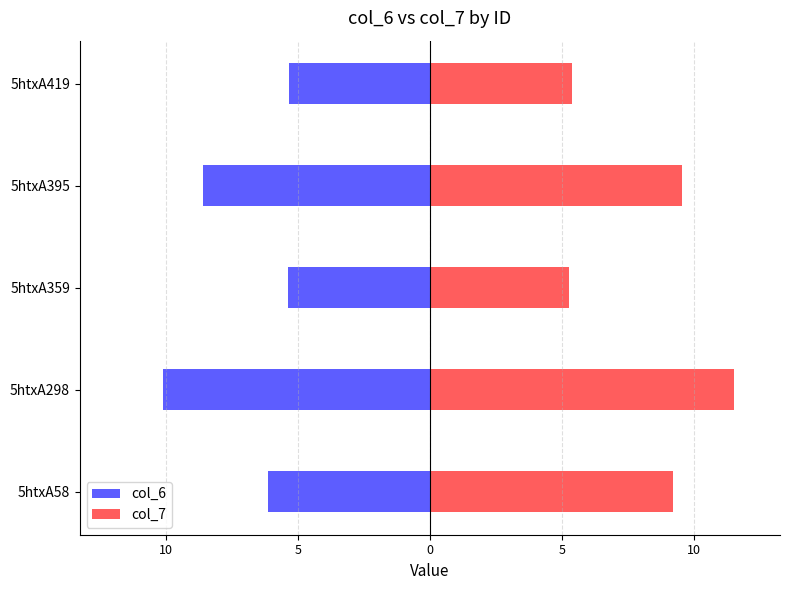

Reading left to right, list all the values displayed in this chart.

col_6: -6.1	-10.1	-5.4	-8.6	-5.3
col_7: 9.2	11.5	5.3	9.6	5.4